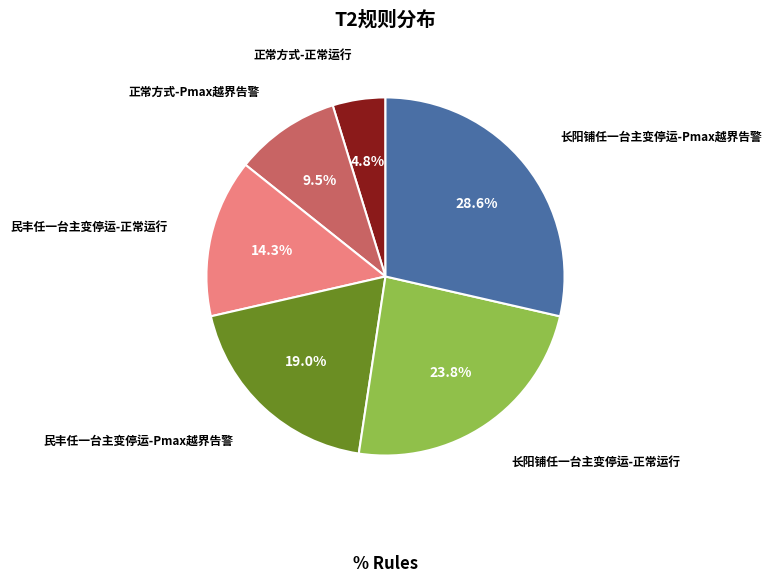

Which category has the smallest portion of the pie?

正常方式-正常运行